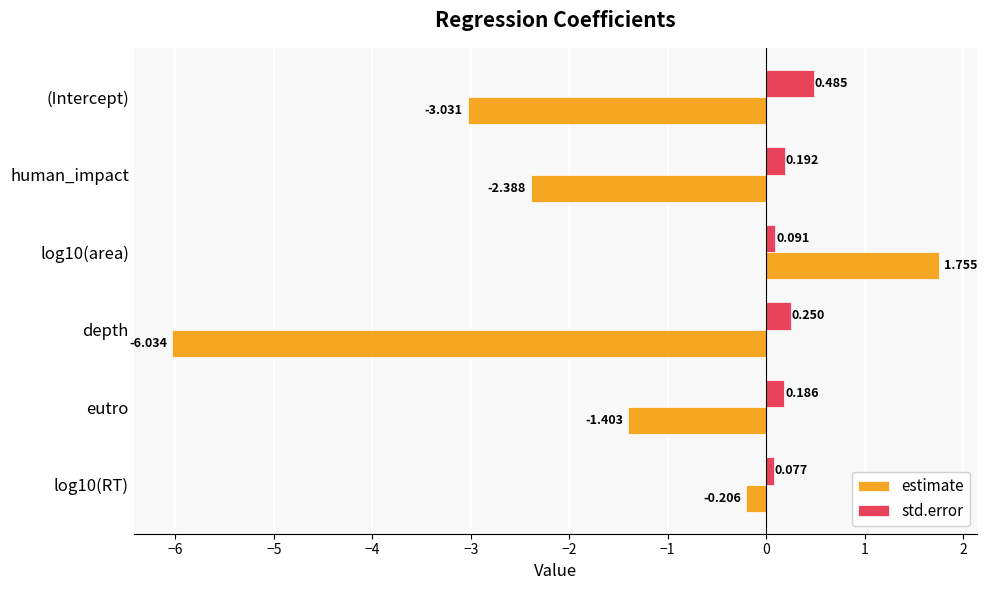

At which label does std.error reach its peak?

(Intercept)